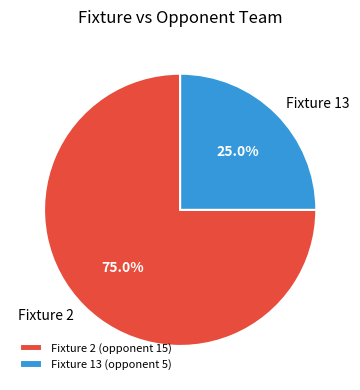

What percentage do Fixture 2 and Fixture 13 together represent?

100.0%